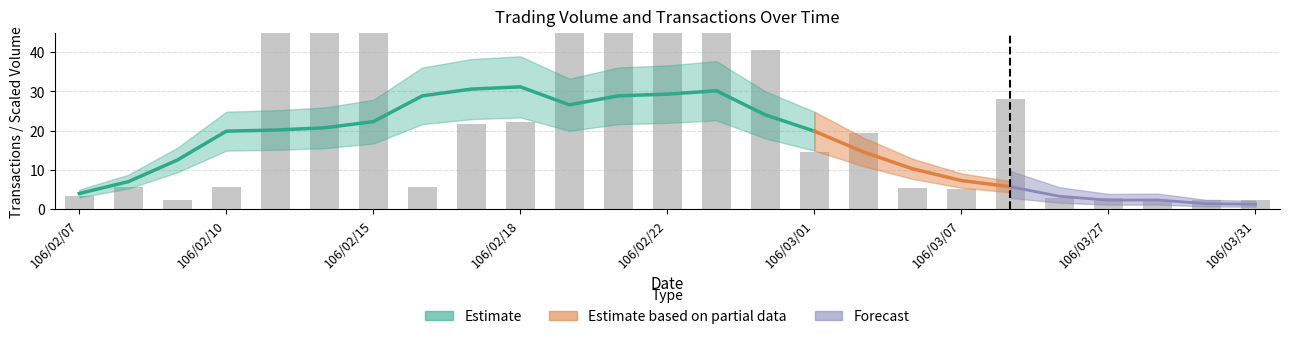

What is the label of the 10th bar from the right?

106/03/01